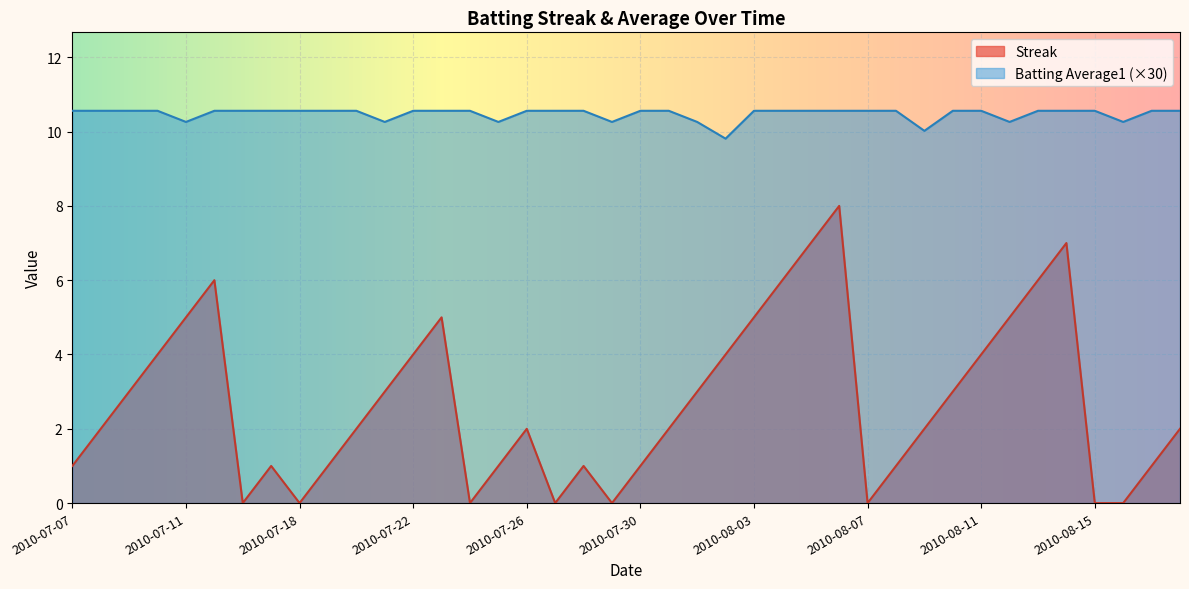

Which category has the lowest value across all series?

2010-07-16